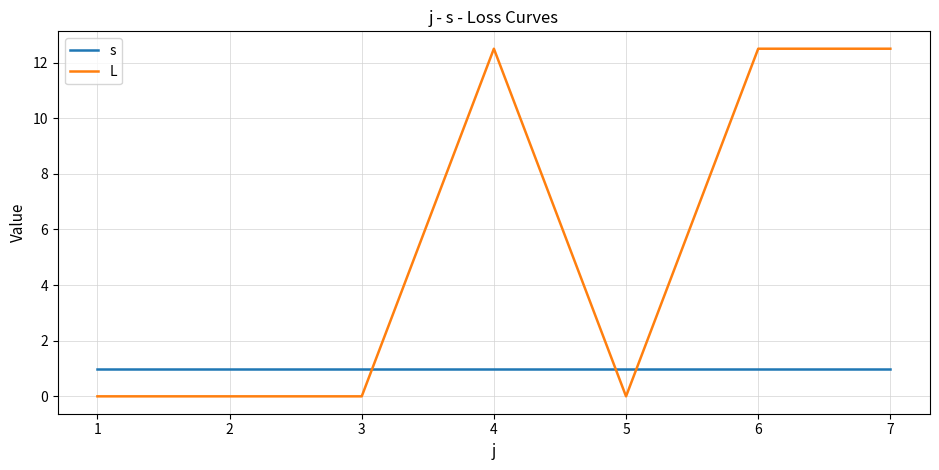

What is the total value across all series at 3?

1.0